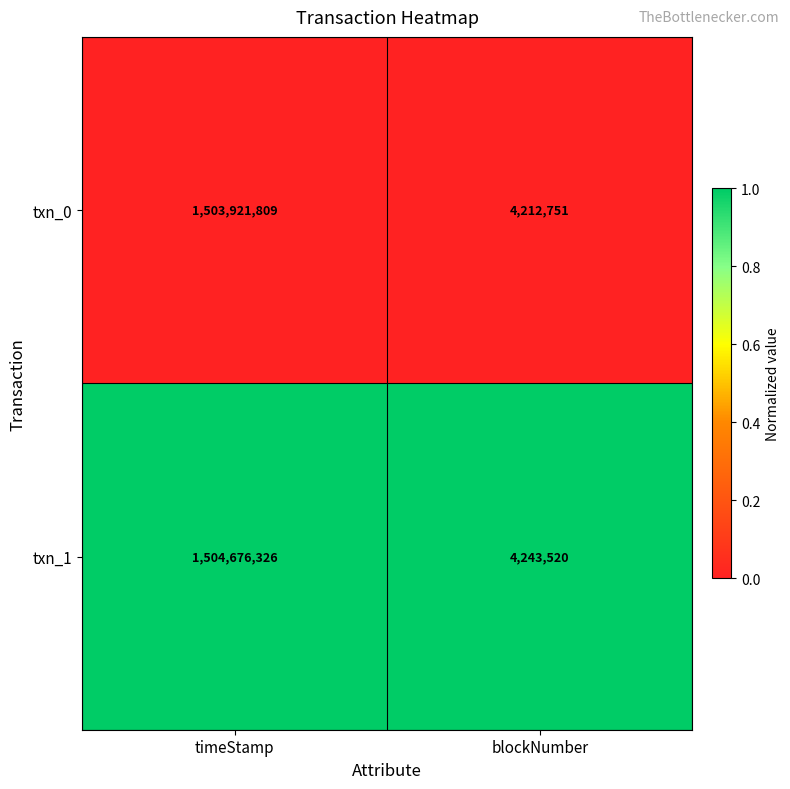

Reading left to right, what are all the values shown in this chart?

txn_0: timeStamp=1503921809	blockNumber=4212751
txn_1: timeStamp=1504676326	blockNumber=4243520